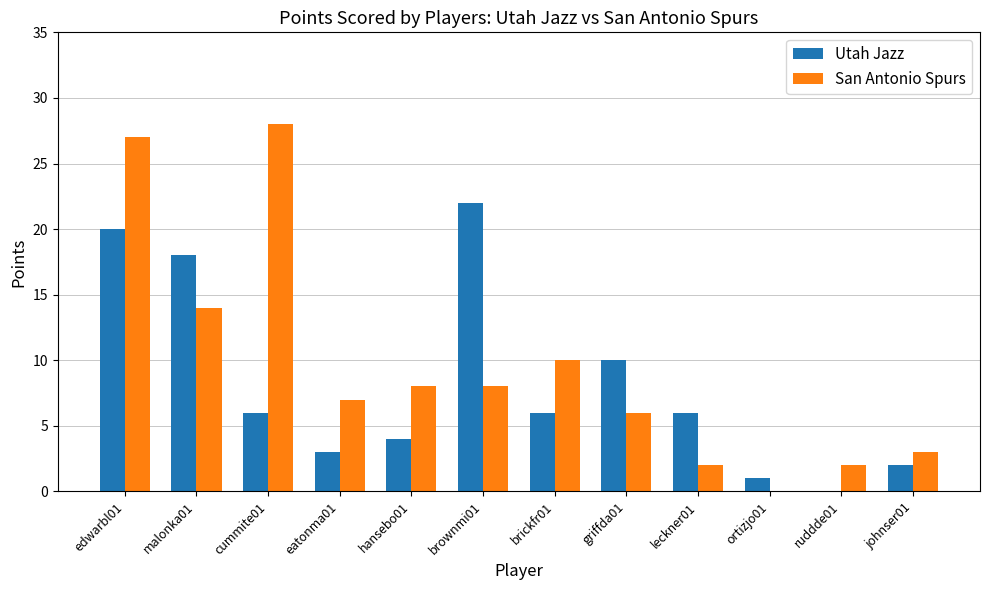

What is the sum of all Utah Jazz values?

98